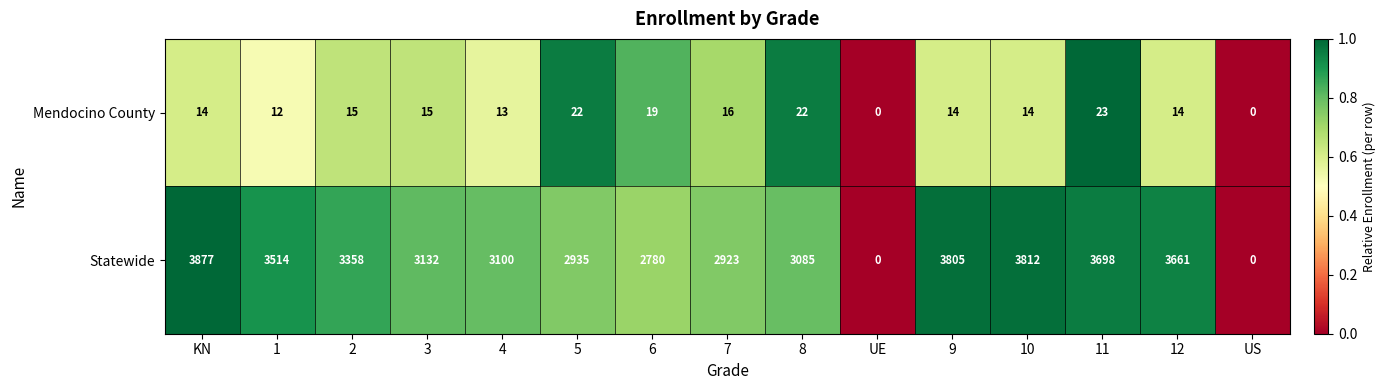

Which label corresponds to the largest value in the chart?

KN